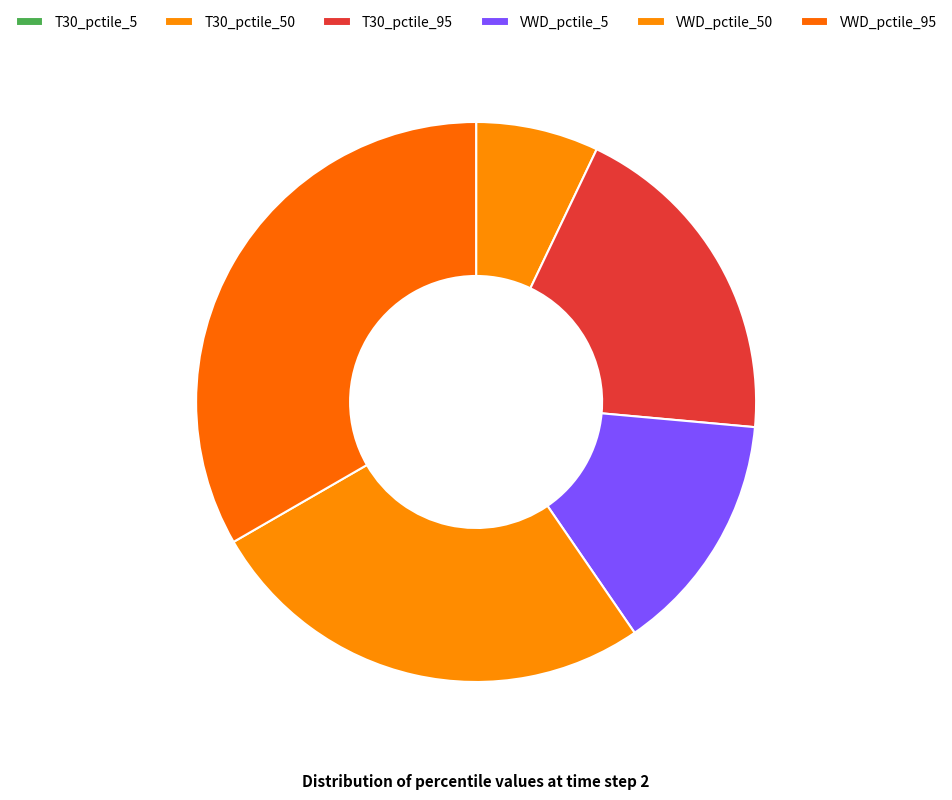

To the nearest percent, what portion does VWD_pctile_5 represent?

14%